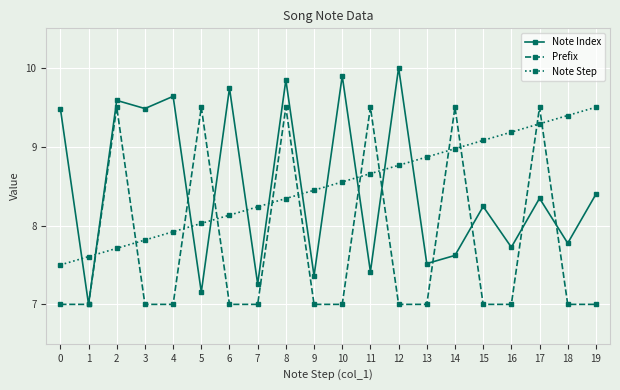

What is the highest value of the Prefix series?

9.5